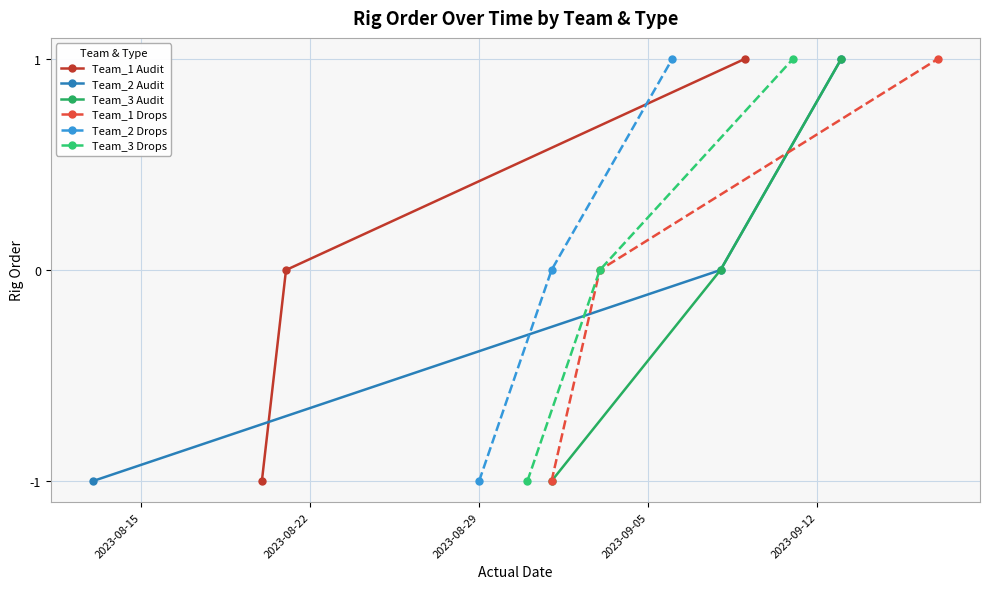

Which has a higher value, 2023-08-15 or 2023-08-29?

2023-08-29